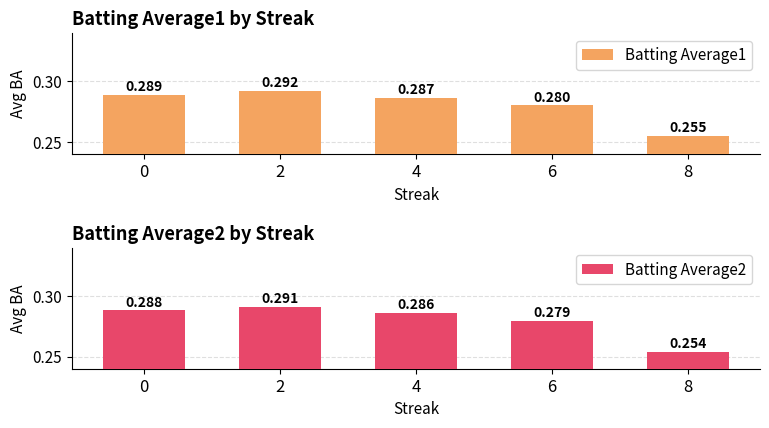

Are the bars horizontal?

No